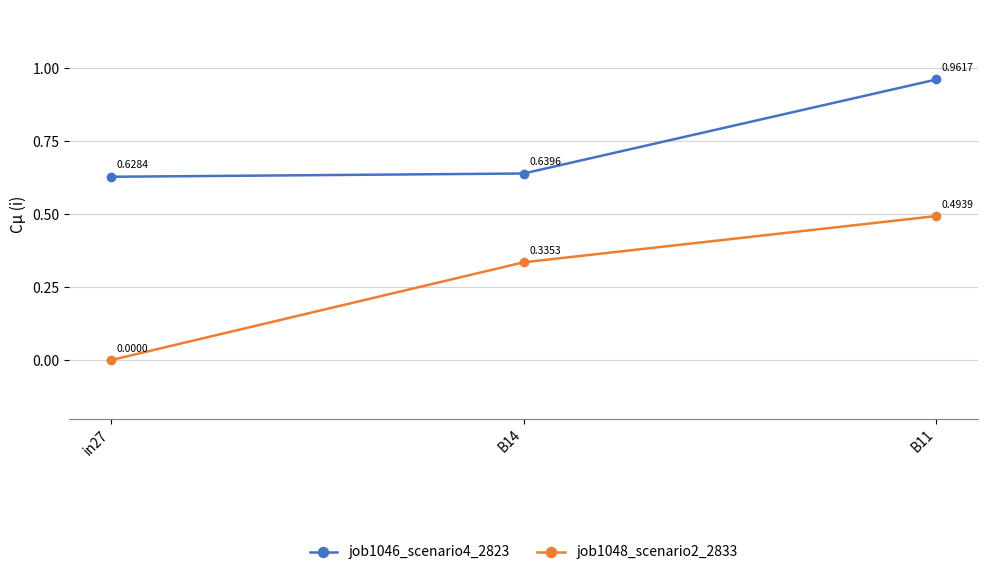

Rank the series by their average value, from highest to lowest.

job1046_scenario4_2823, job1048_scenario2_2833